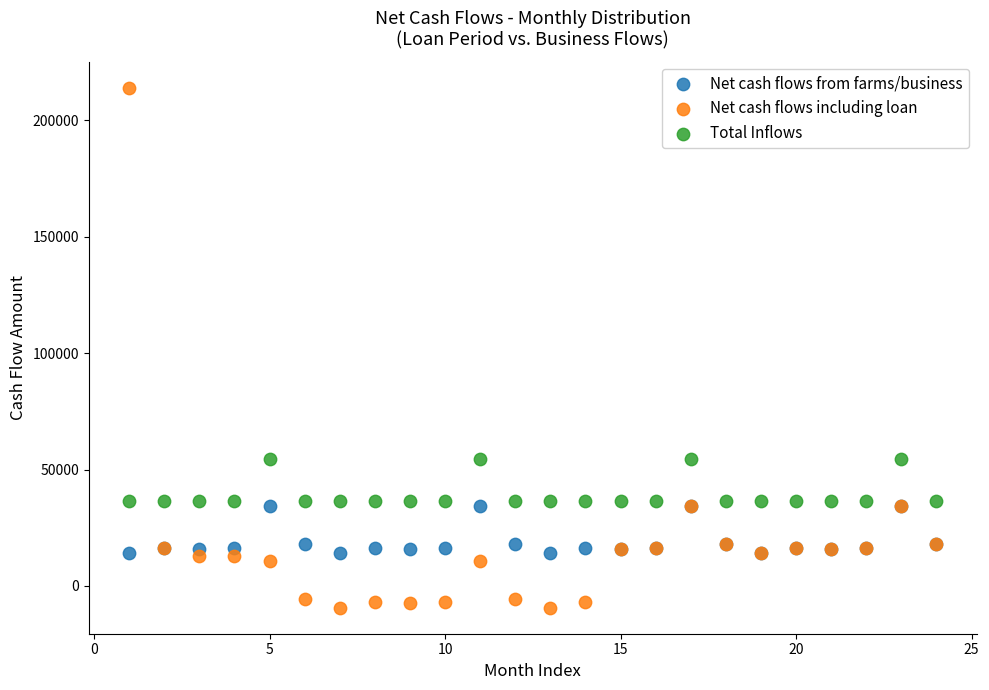

What is the X range (max minus min) for the scatter plot?

23.0